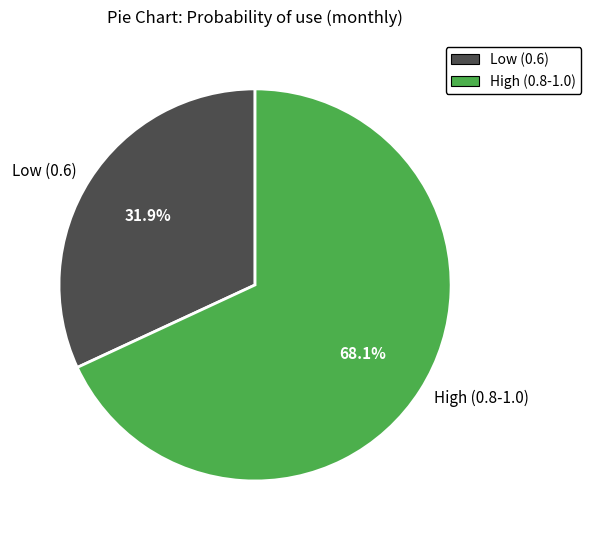

What percentage is NOT represented by High (0.8-1.0)?

31.9%